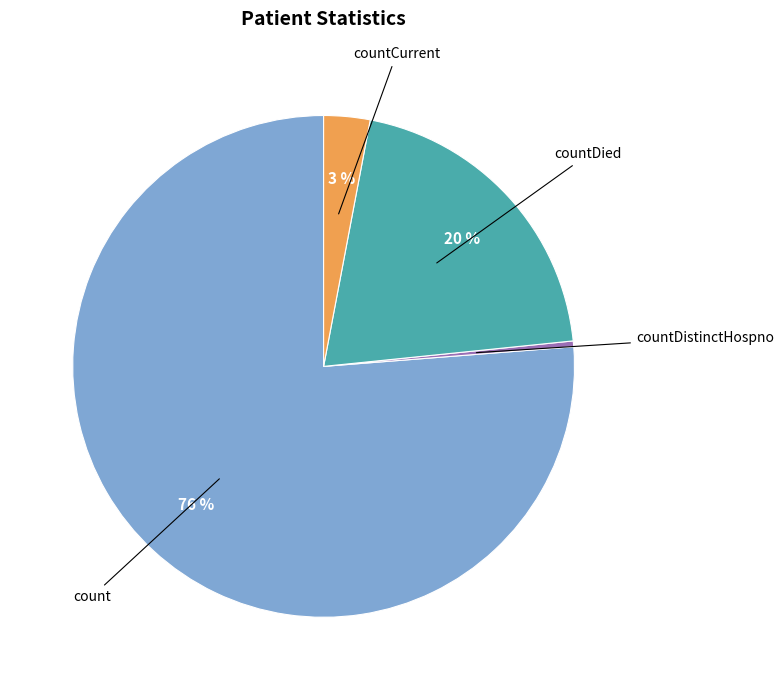

To the nearest percent, what is the difference between the countDied and countDistinctHospno slice percentages?

20%